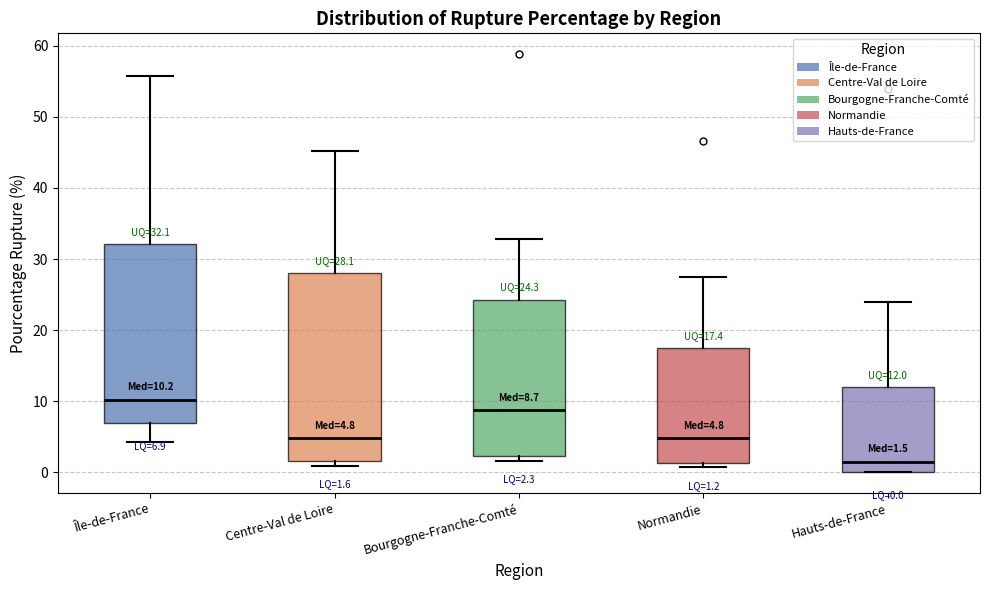

Which box has the highest median line?

Île-de-France